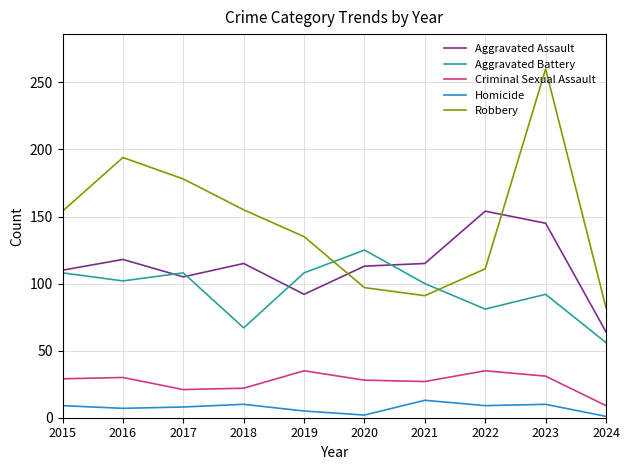

Does the chart have visible grid lines?

Yes